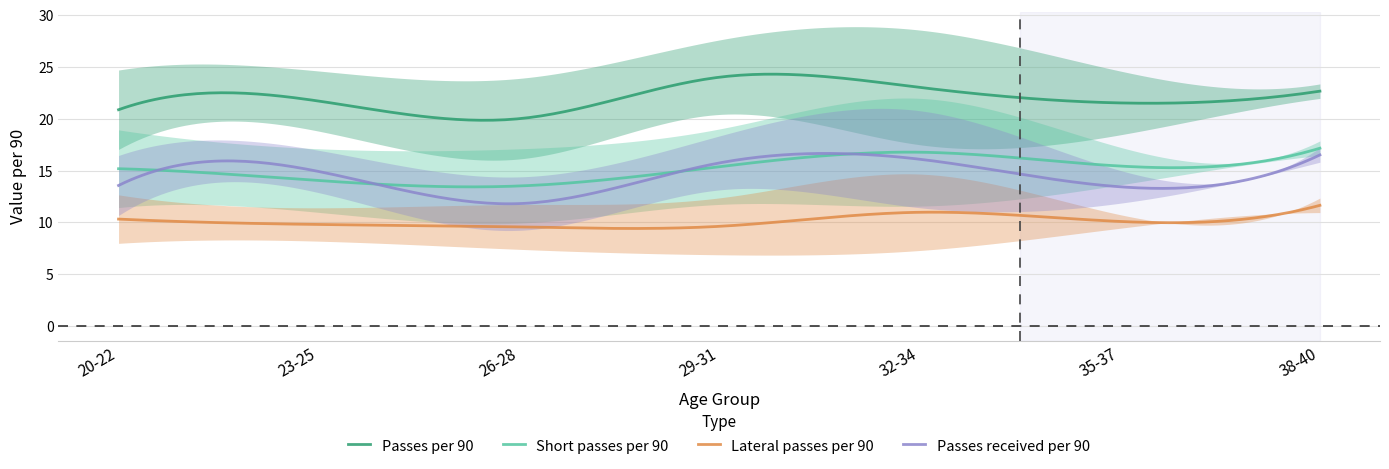

True or false: Passes per 90 and Short passes per 90 intersect in this chart.

False